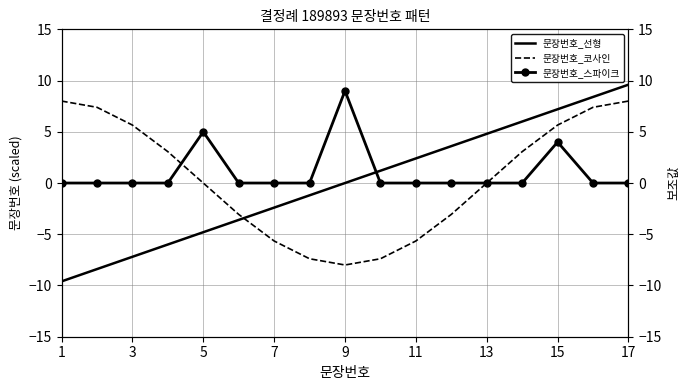

How many times do 문장번호_선형 and 문장번호_스파이크 cross each other?

1